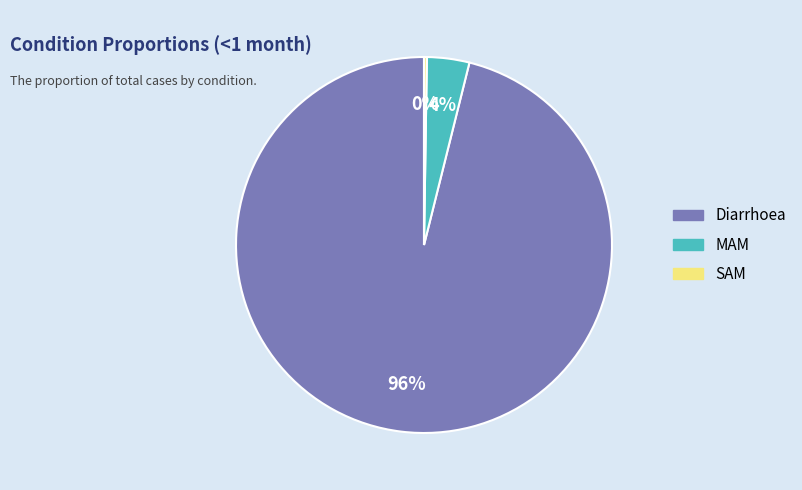

Does Diarrhoea account for over 50% of the chart?

Yes